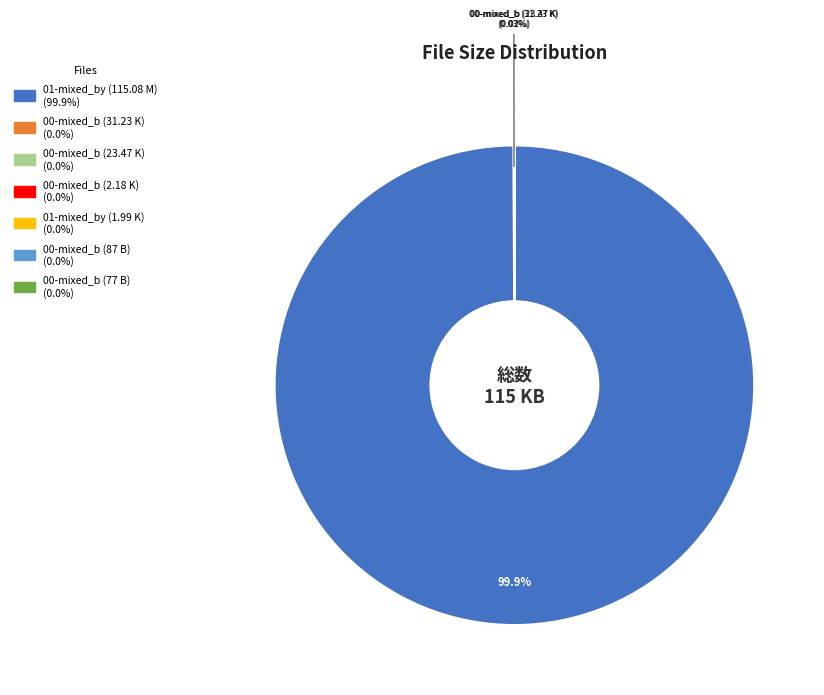

Does any single category account for the majority?

Yes